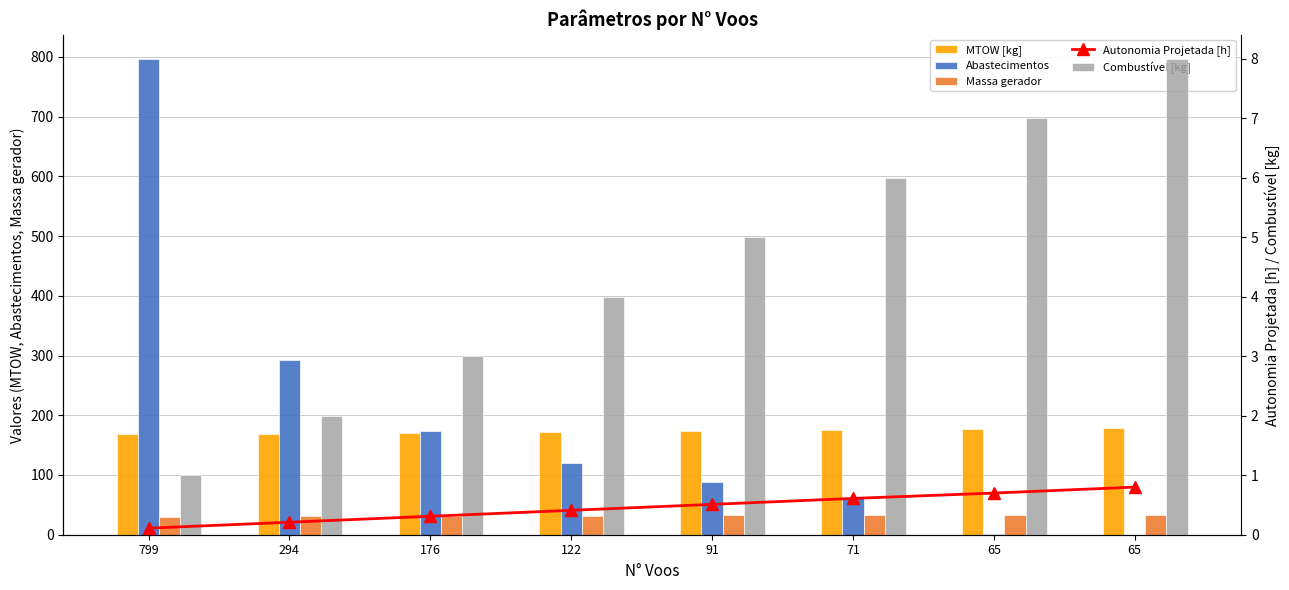

The Combustível [kg] series shows 2.0 at 294. True or false?

True